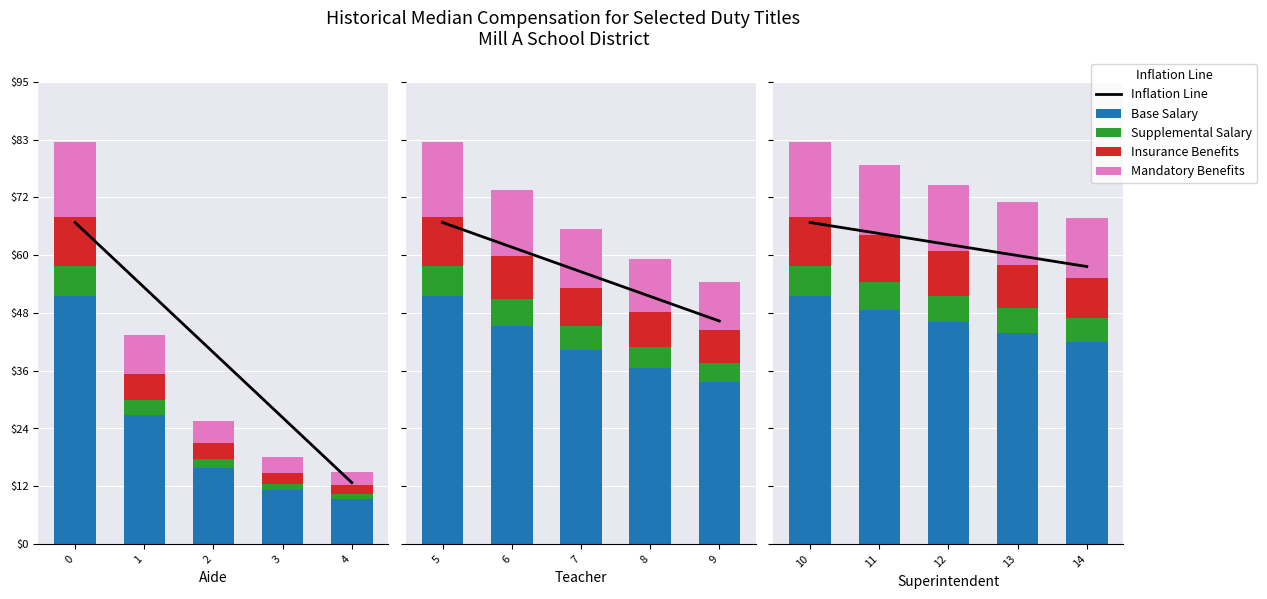

Which series changed the most between 1 and 4?

Inflation Line